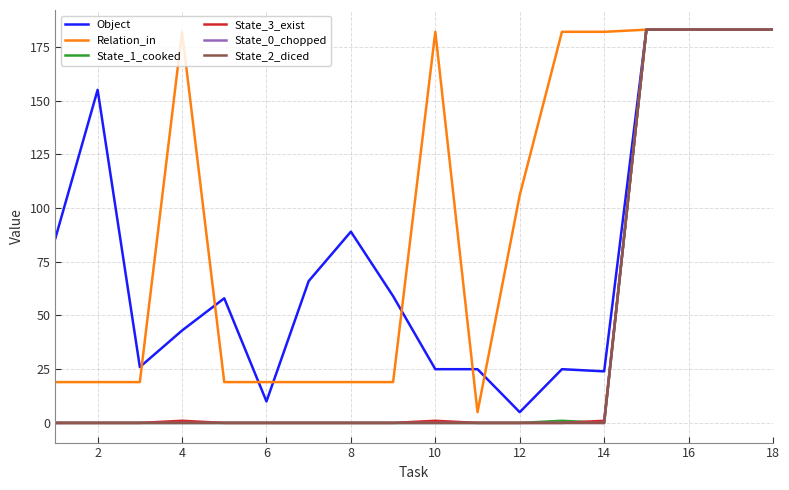

Reading left to right, list all the values displayed in this chart.

Object: 86	155	26	43	58	10	66	89	59	25	25	5	25	24	183	183	183	183
Relation_in: 19	19	19	182	19	19	19	19	19	182	5	106	182	182	183	183	183	183
State_1_cooked: 0	0	0	0	0	0	0	0	0	0	0	0	1	0	183	183	183	183
State_3_exist: 0	0	0	1	0	0	0	0	0	1	0	0	0	1	183	183	183	183
State_0_chopped: 0	0	0	0	0	0	0	0	0	0	0	0	0	0	183	183	183	183
State_2_diced: 0	0	0	0	0	0	0	0	0	0	0	0	0	0	183	183	183	183